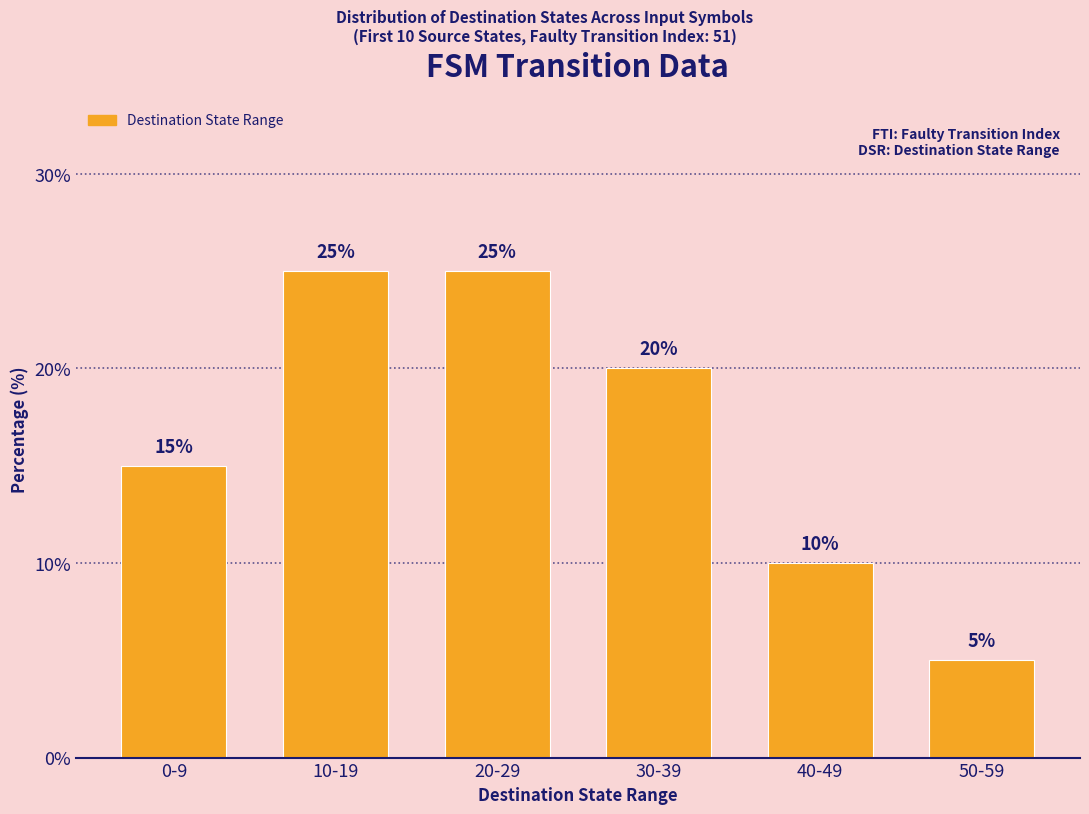

Reading right to left, what are all the values shown in this chart?

5	10	20	25	25	15